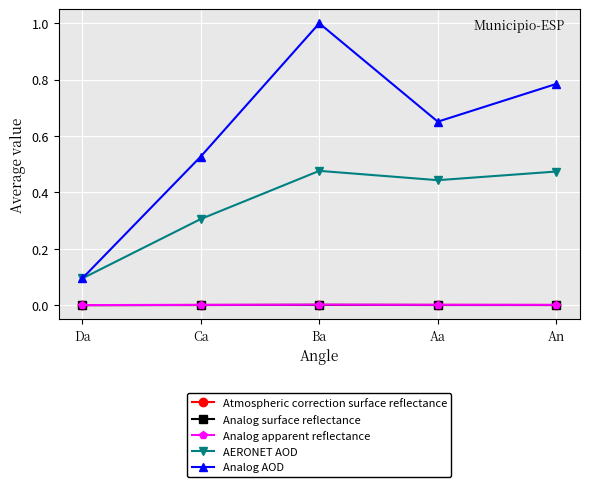

What is the greatest value displayed?

1.0